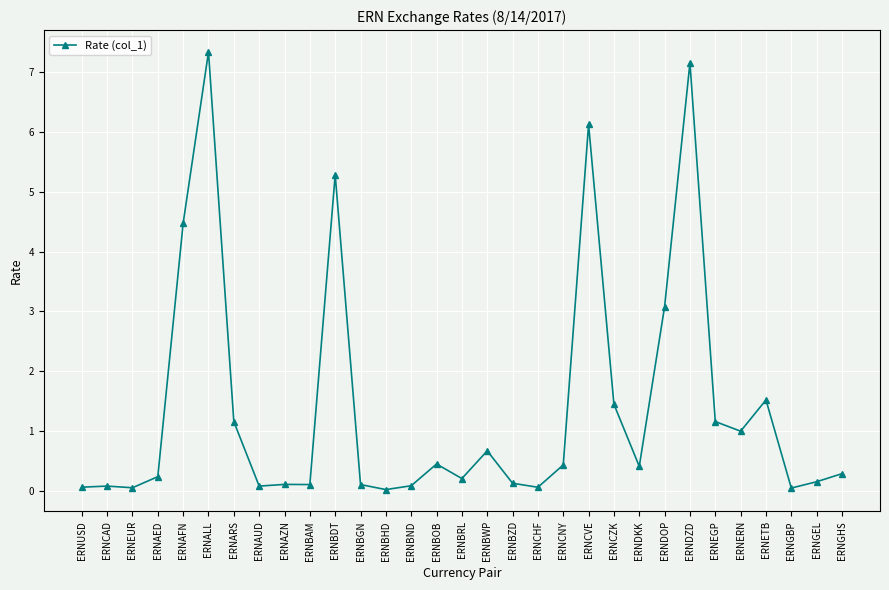

Where is the data nearest to the value 3?

ERNDOP